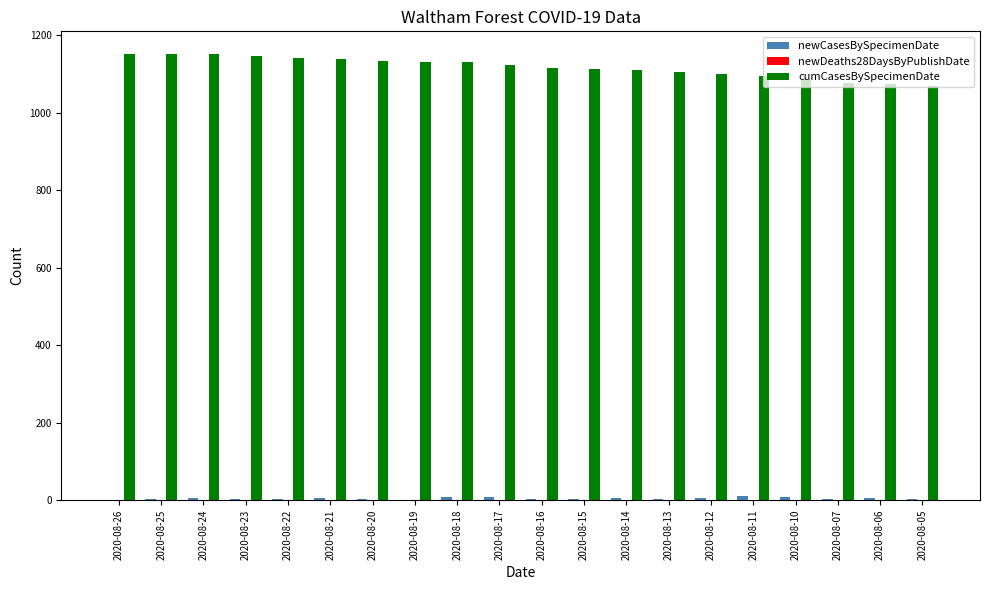

The value of cumCasesBySpecimenDate at 2020-08-14 is 1110. True or false?

True